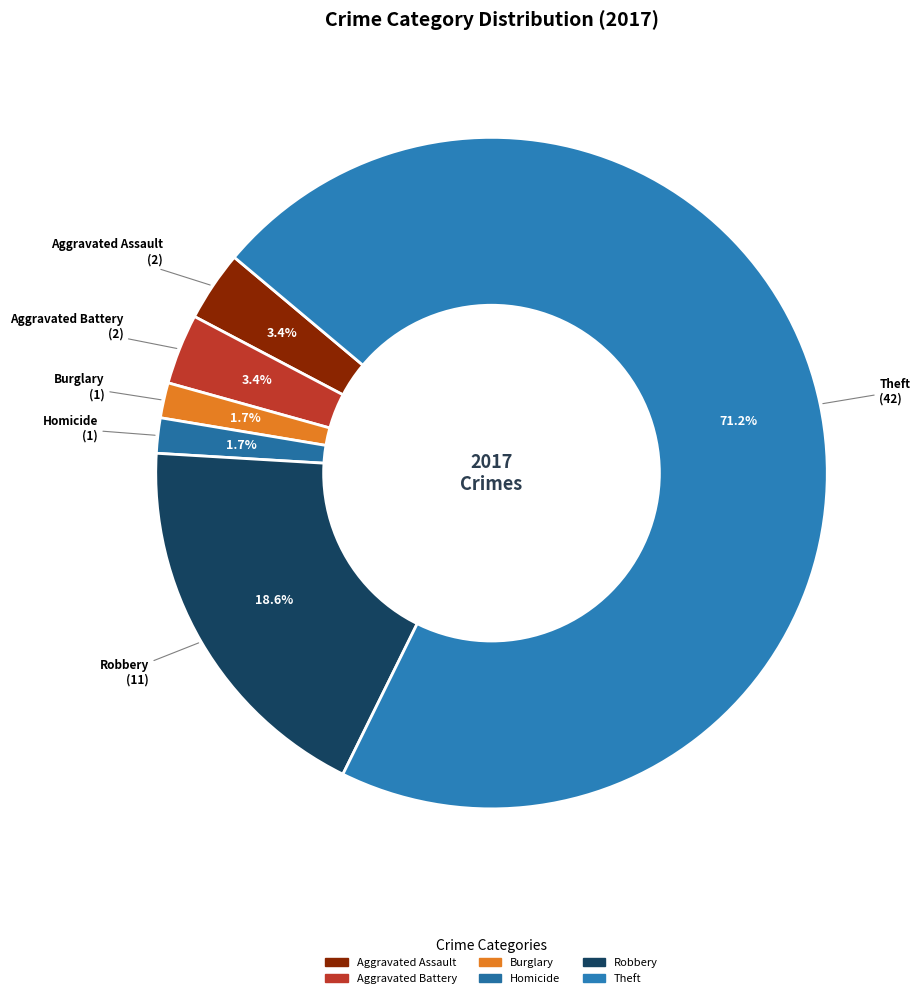

To the nearest percent, what is the average slice percentage?

17%